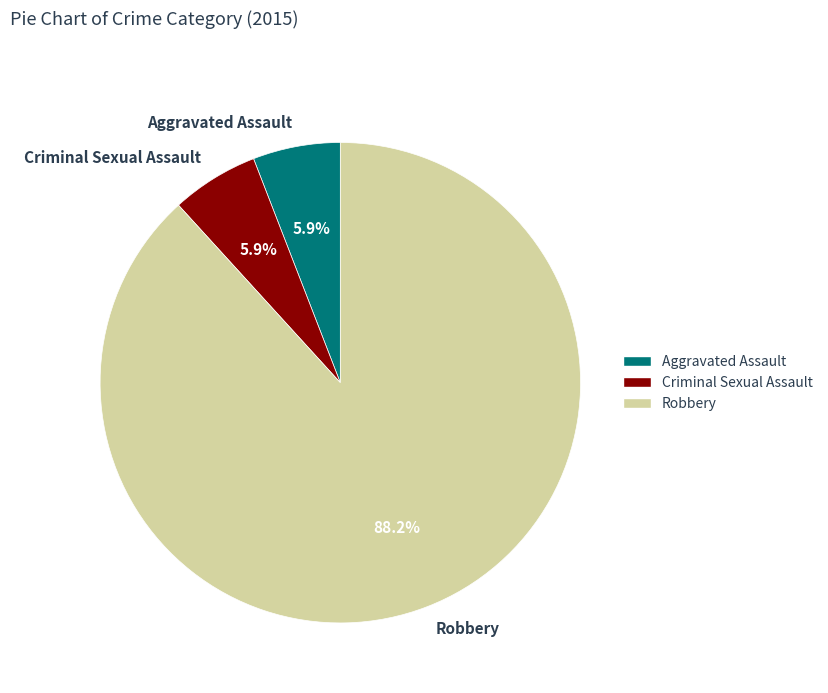

Is it true that Criminal Sexual Assault is 6% of the pie?

True